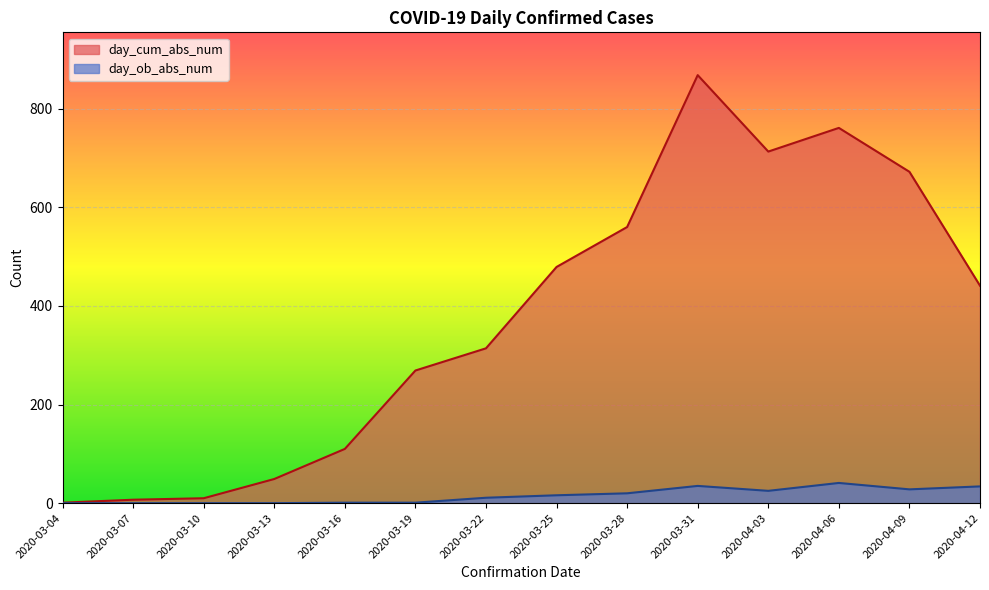

What position from the left is 2020-04-12?

14